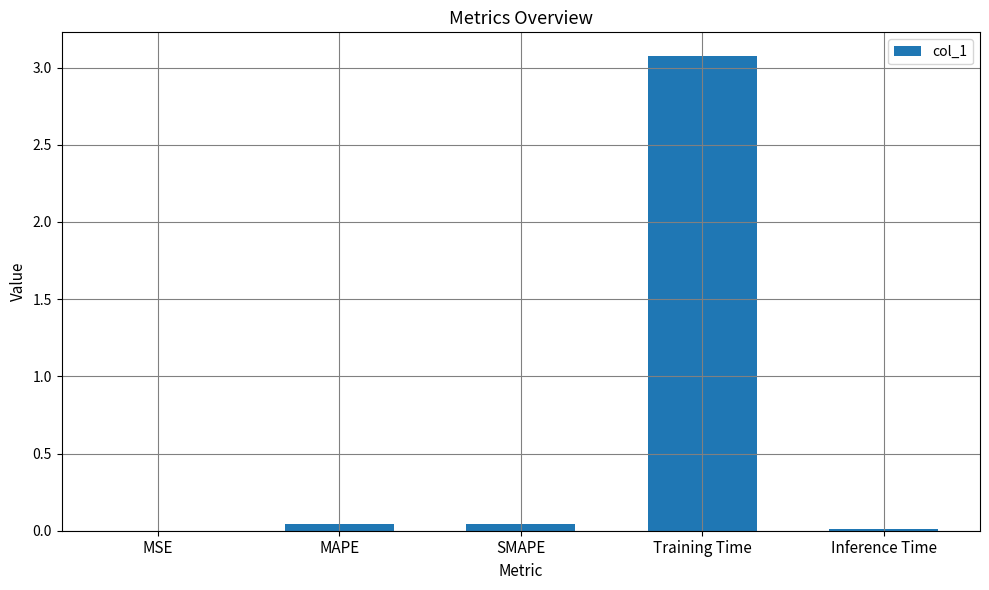

Which label corresponds to the largest value in the chart?

Training Time